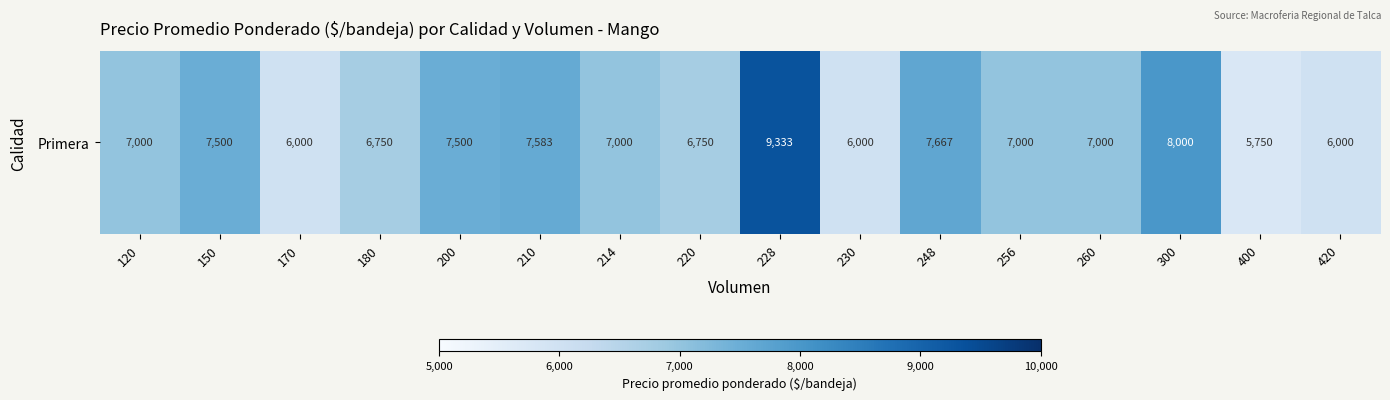

What is the difference between the maximum and minimum values?

3583